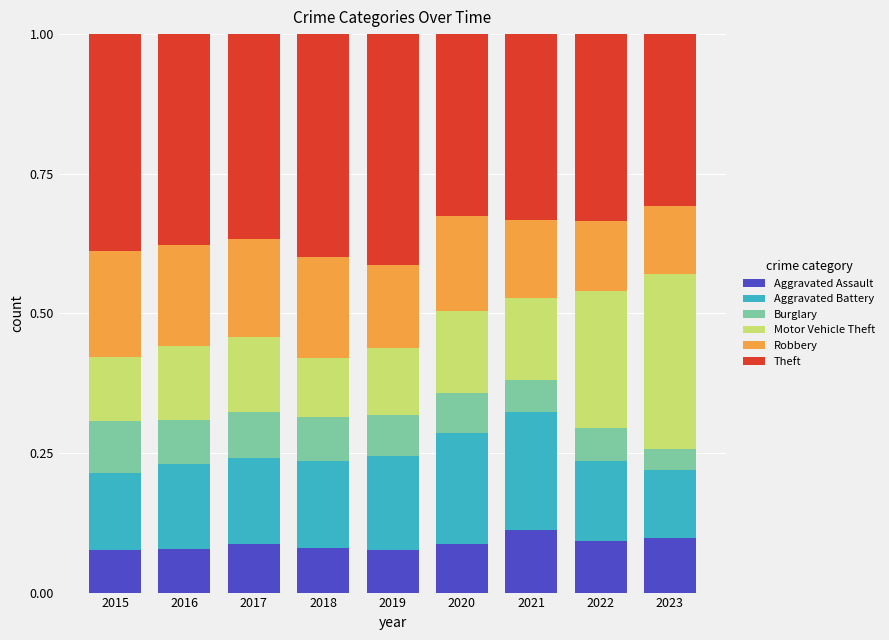

What is the total value across all series at 2018?

1.0